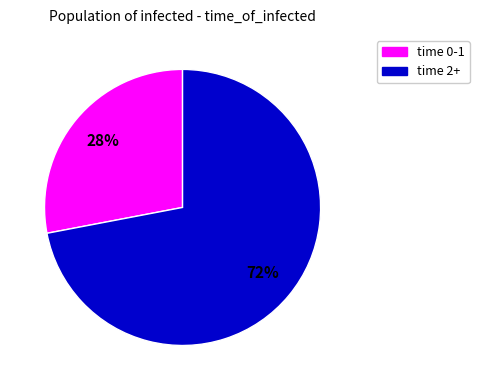

To the nearest percent, what is the average slice percentage?

50%